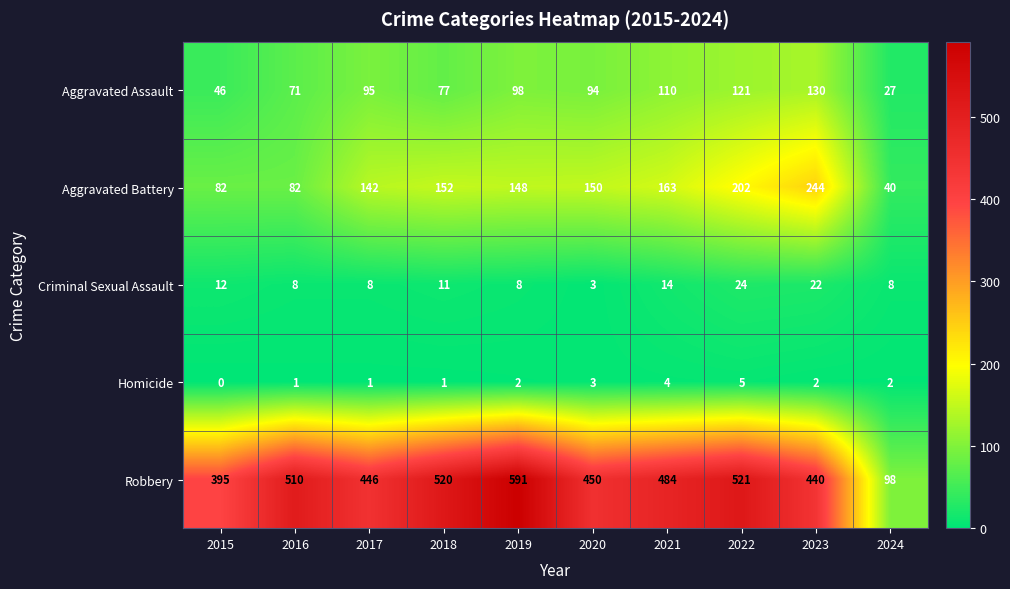

Which category has the highest value across all series?

2019